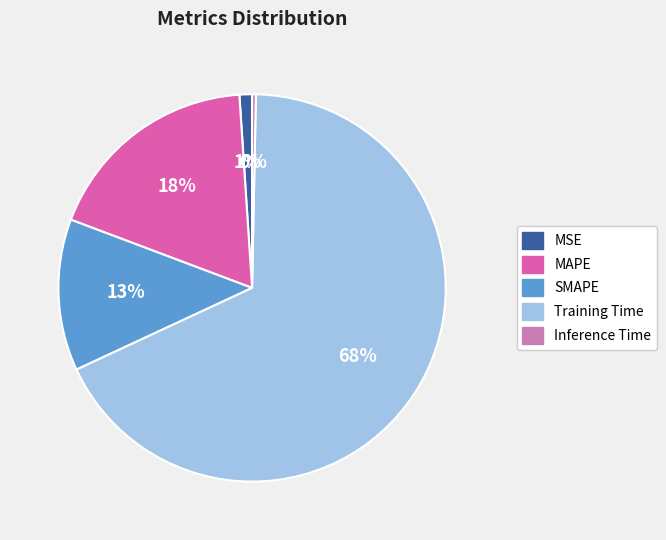

To the nearest percent, what is the average slice percentage?

20%